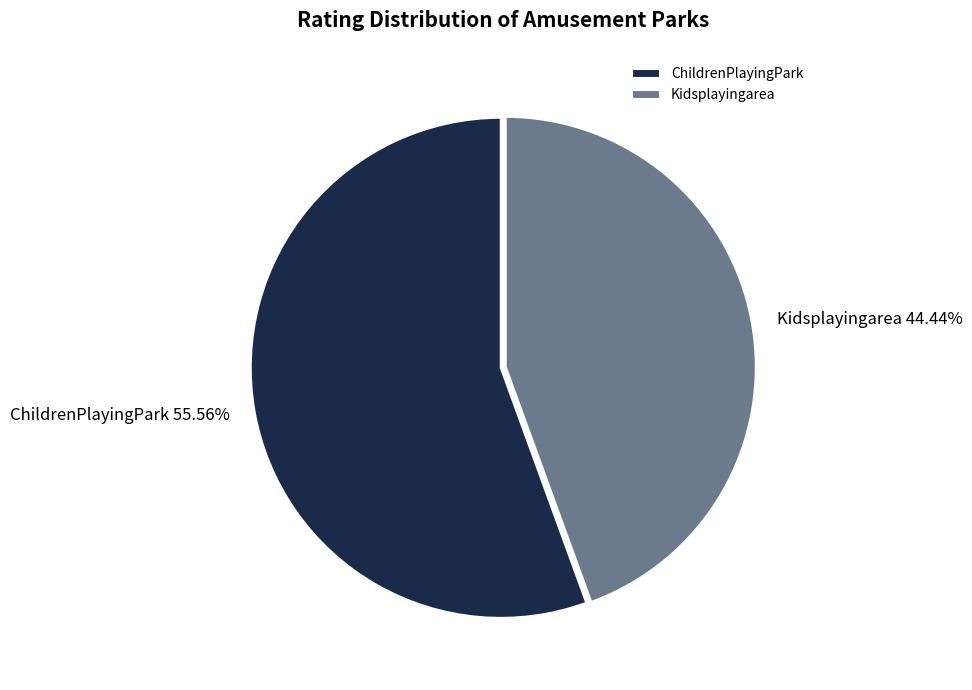

Between ChildrenPlayingPark and Kidsplayingarea, which is larger?

ChildrenPlayingPark